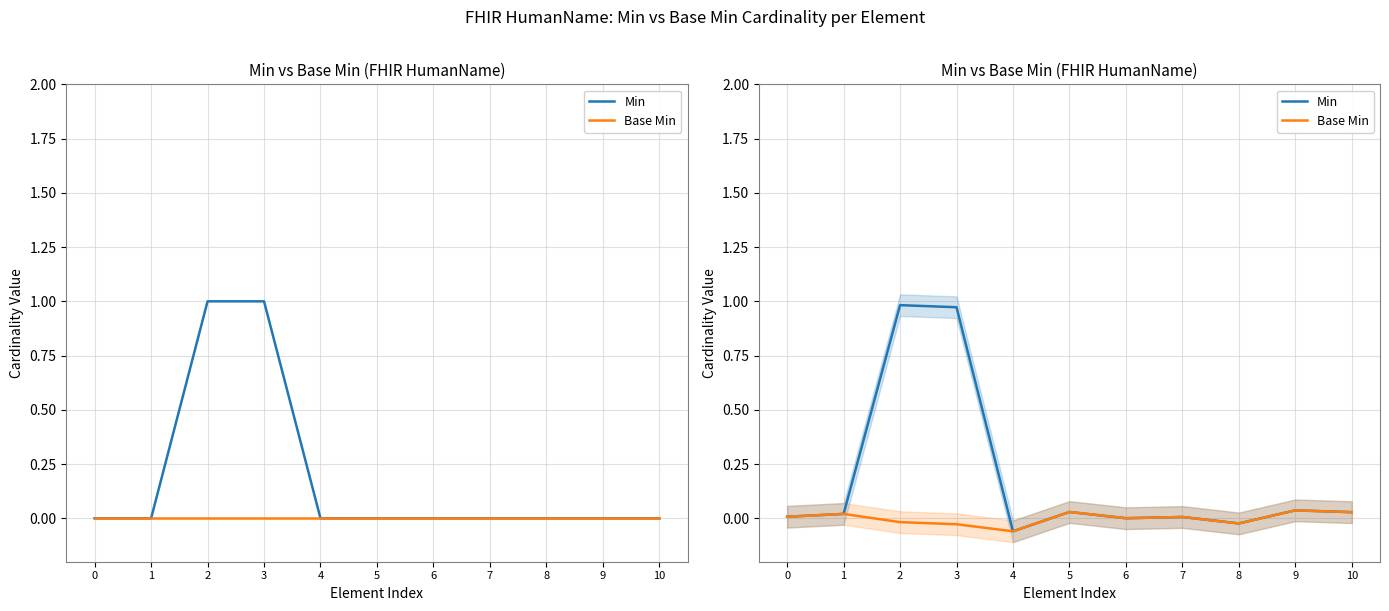

At which label does Base Min reach its minimum?

4